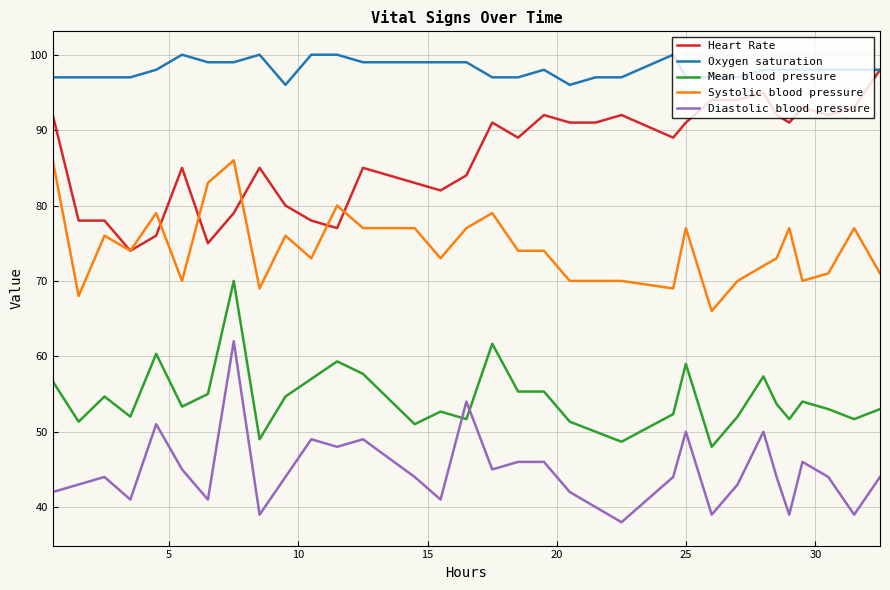

True or false: Oxygen saturation and Systolic blood pressure cross at least once.

False